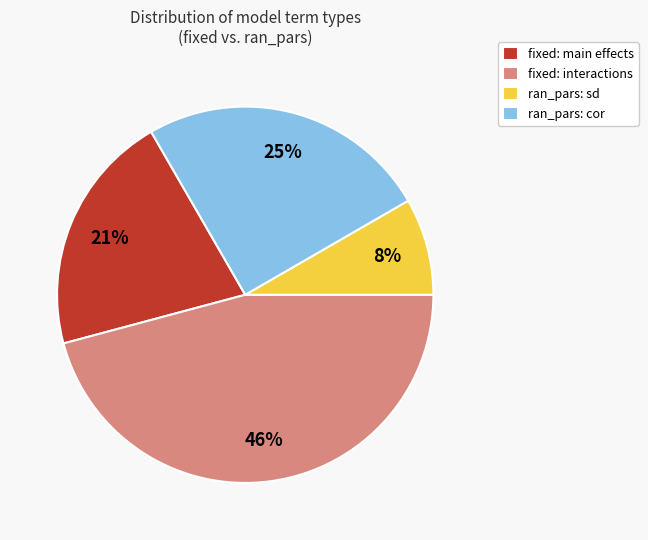

Which has a higher value, fixed: main effects or ran_pars: cor?

ran_pars: cor